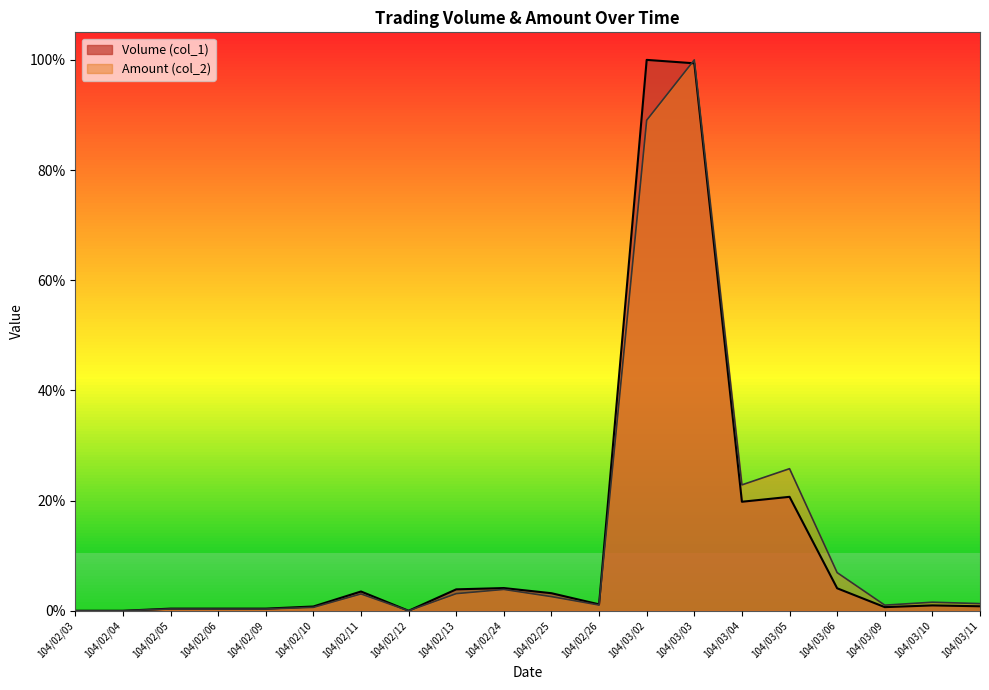

True or false: Volume (col_1) has more than 1 points higher than both neighbors.

True